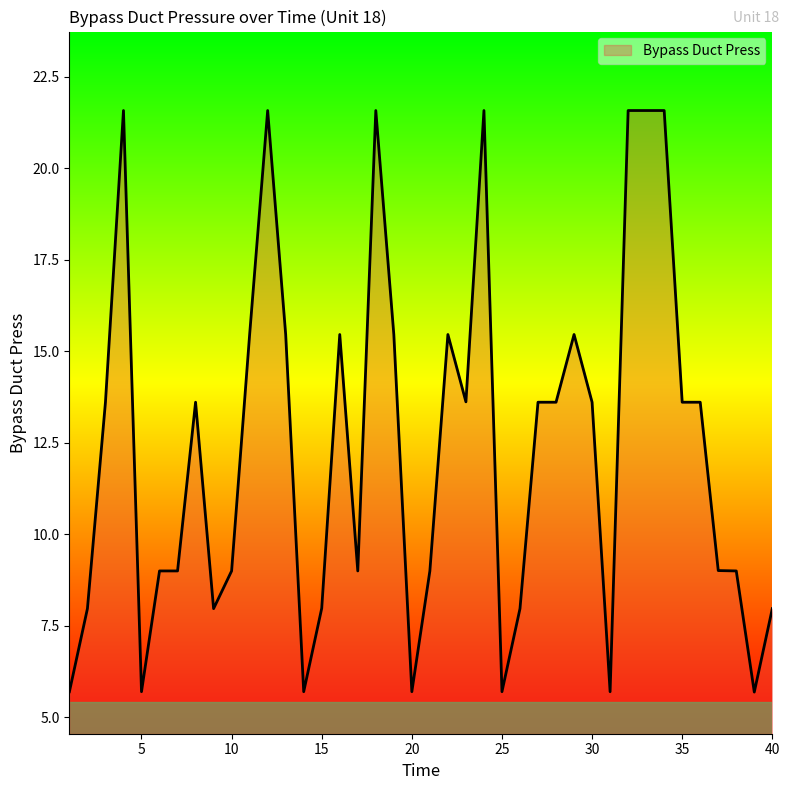

Reading left to right, extract all data points from this chart.

5.7	8.0	13.6	21.6	5.7	9.0	9.0	13.6	8.0	9.0	15.5	21.6	15.5	5.7	8.0	15.5	9.0	21.6	15.5	5.7	9.0	15.5	13.6	21.6	5.7	8.0	13.6	13.6	15.5	13.6	5.7	21.6	21.6	21.6	13.6	13.6	9.0	9.0	5.7	8.0